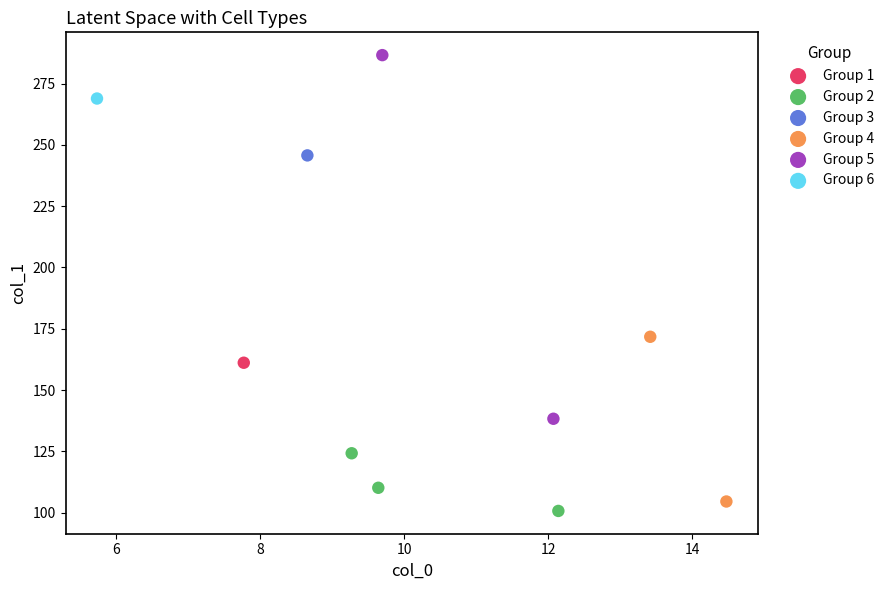

Which series reaches the minimum Y coordinate?

Group 2